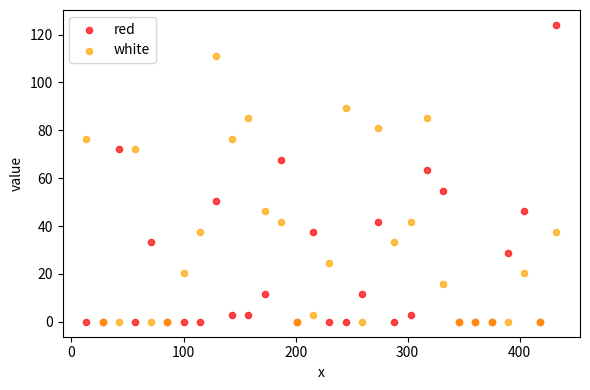

Across all series, what Y value is closest to 62?

63.5